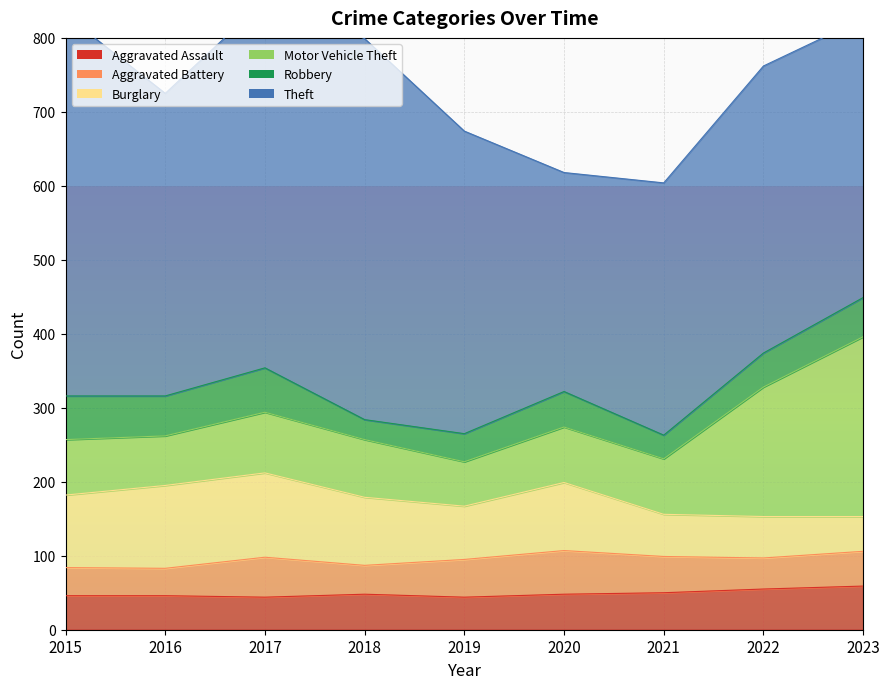

What are all the series names shown in the legend?

Aggravated Assault, Aggravated Battery, Burglary, Motor Vehicle Theft, Robbery, Theft